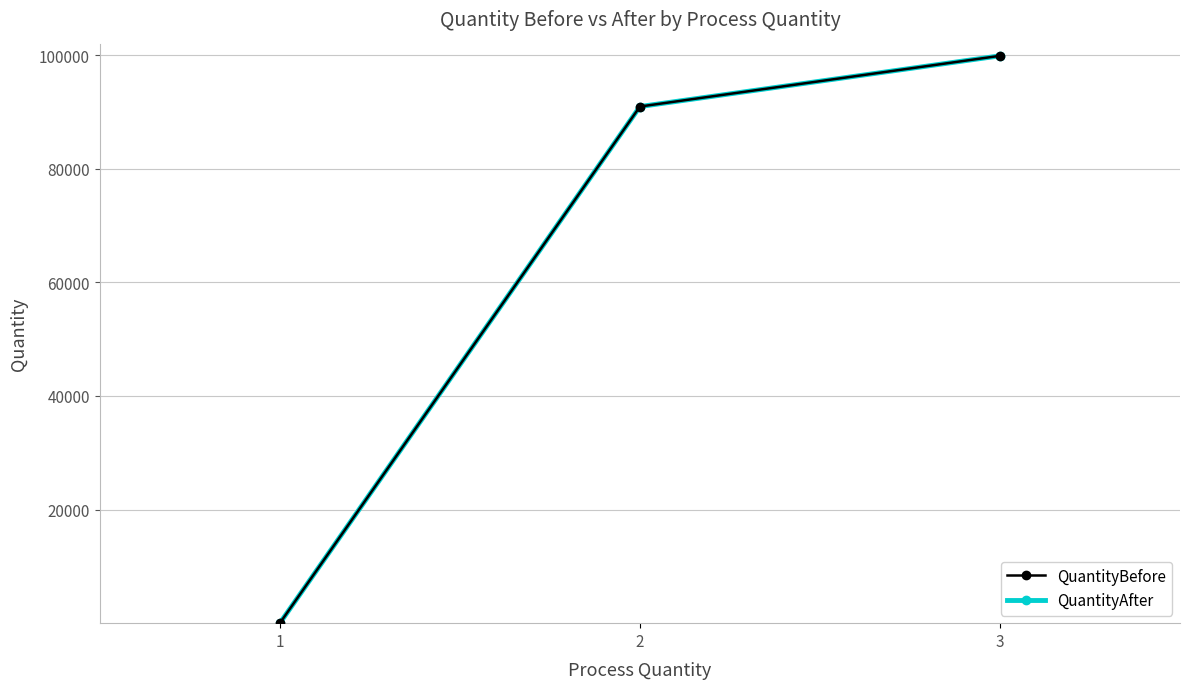

At which label is QuantityAfter closest to 49944?

2